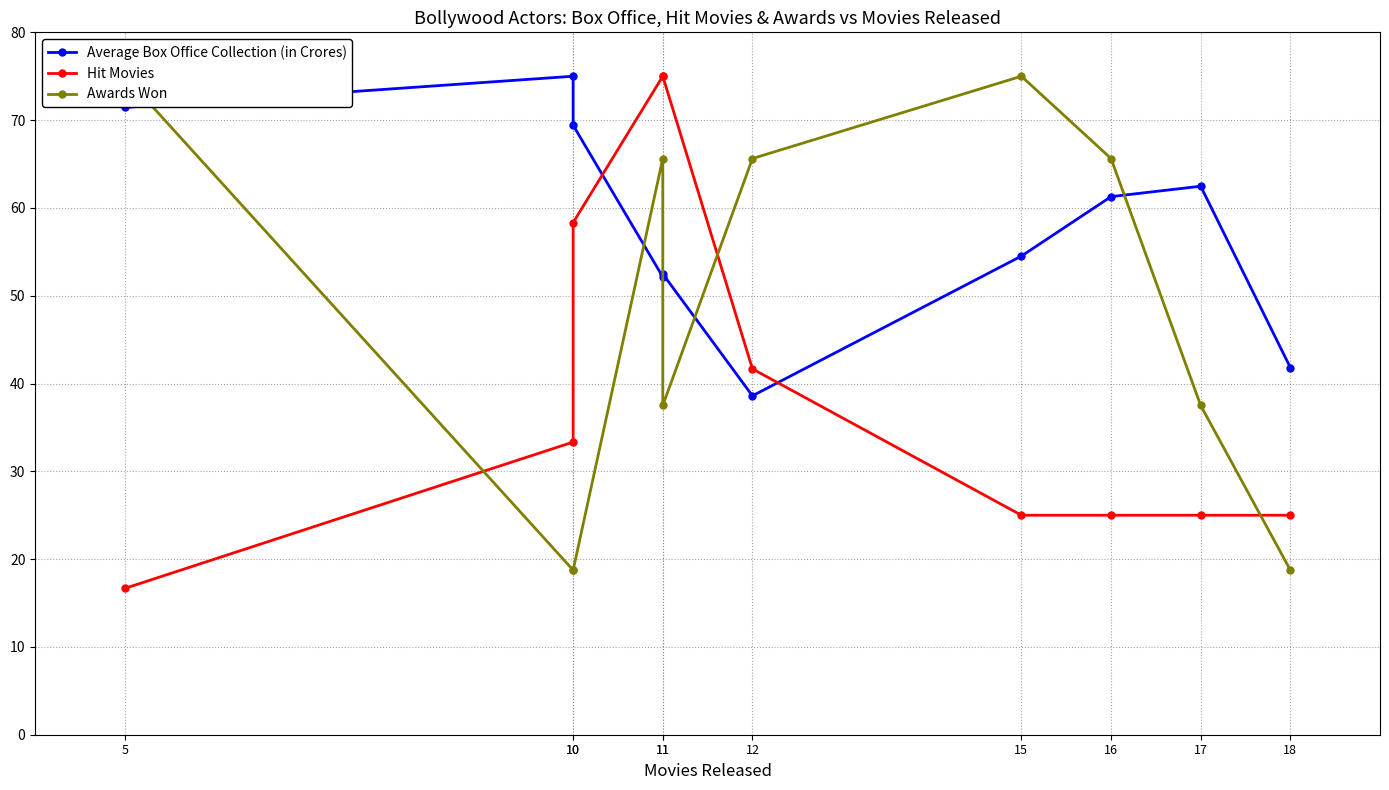

What is the smallest value displayed?

16.7